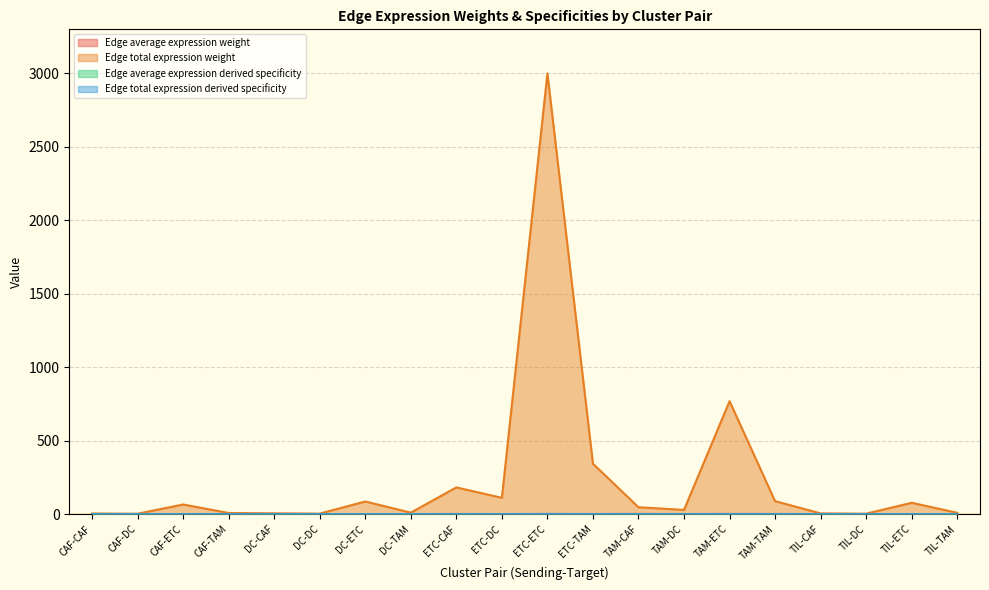

The Edge average expression weight series shows 0.4 at ETC-TAM. True or false?

True